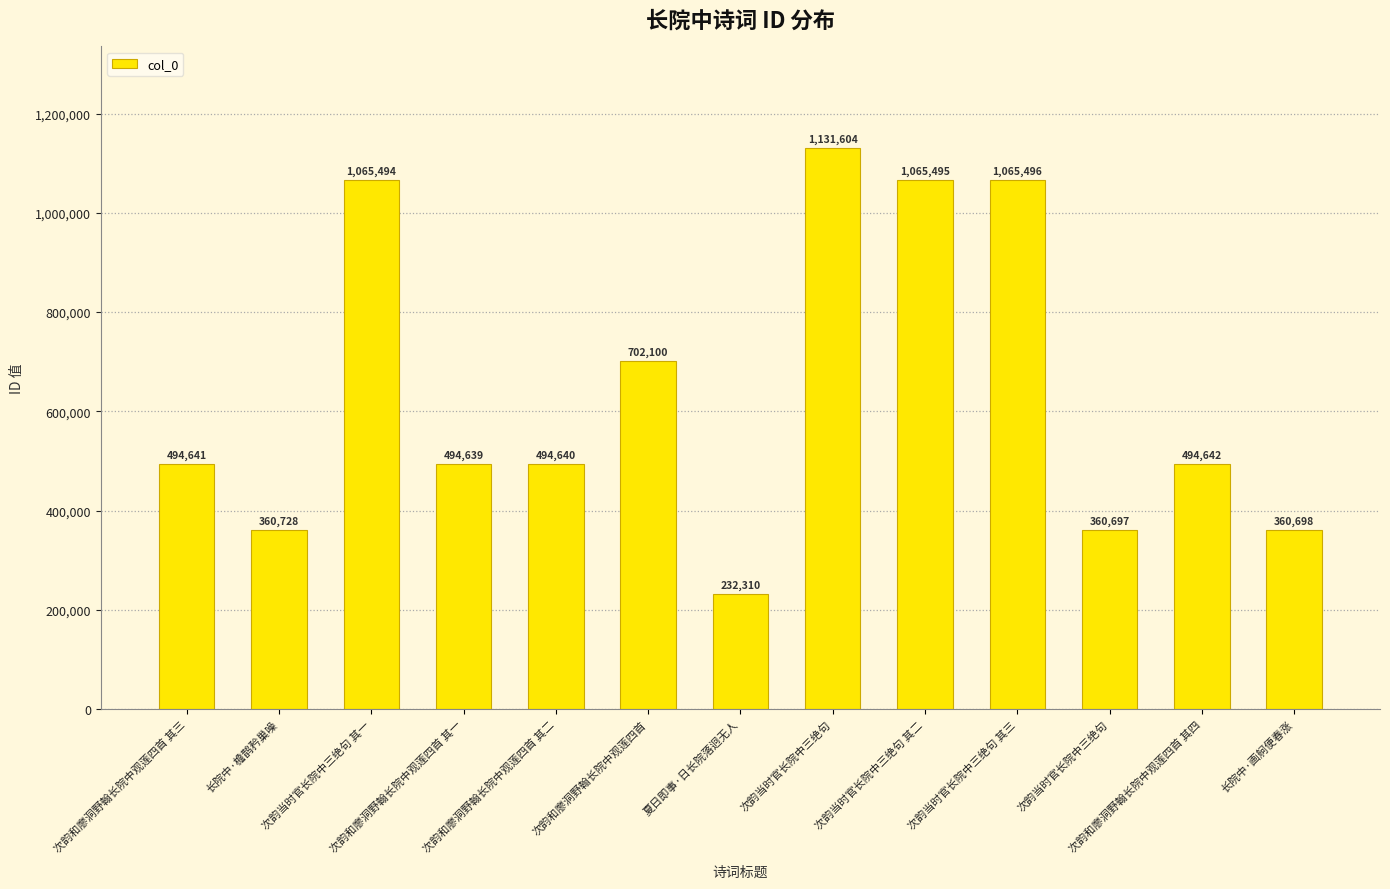

What is the label of the 13th bar from the right?

次韵和廖洞野翰长院中观莲四首 其三